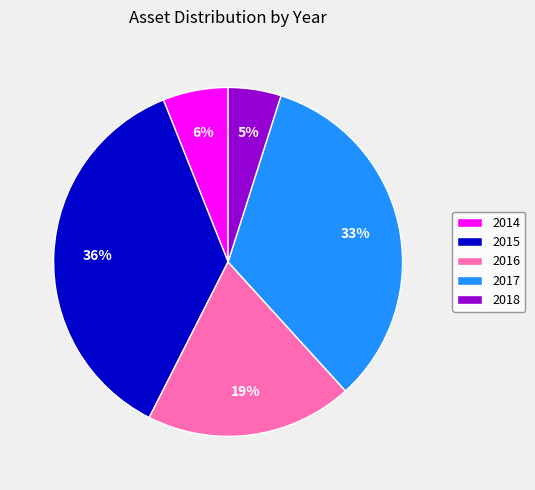

Count the number of slices in the pie.

5